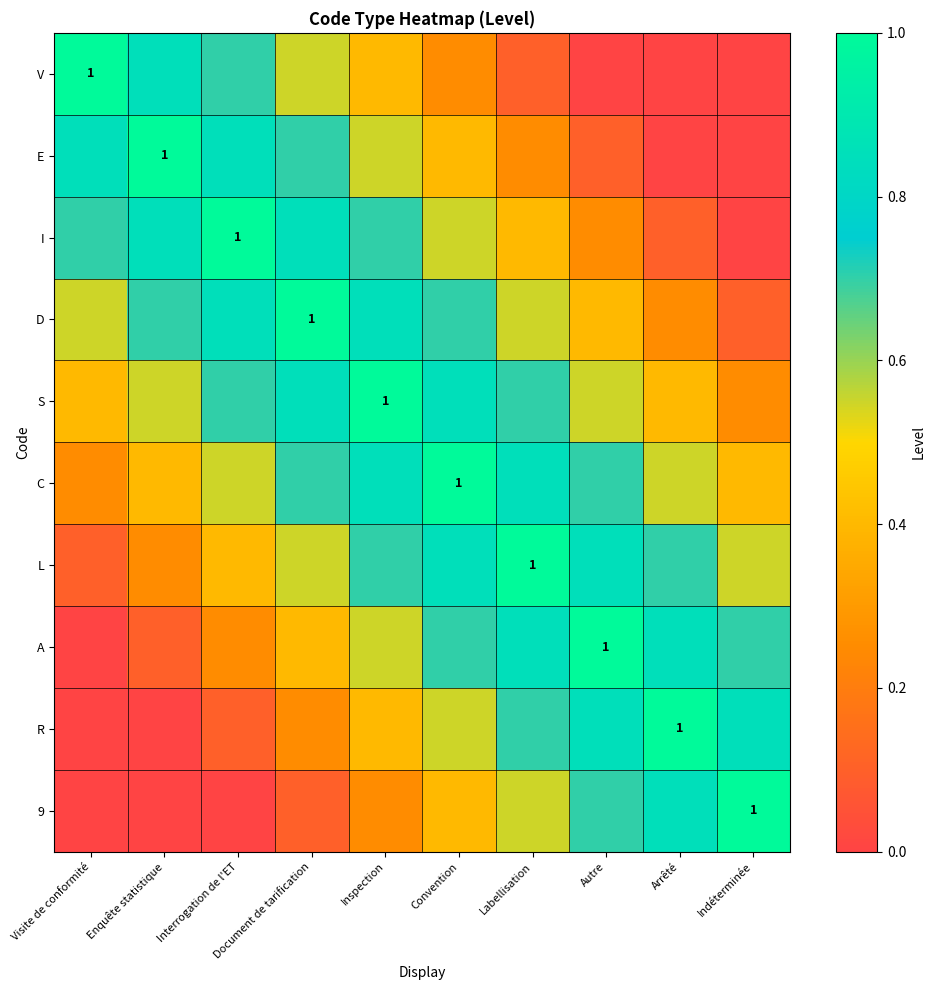

The value of R at Autre is 0.8. True or false?

True